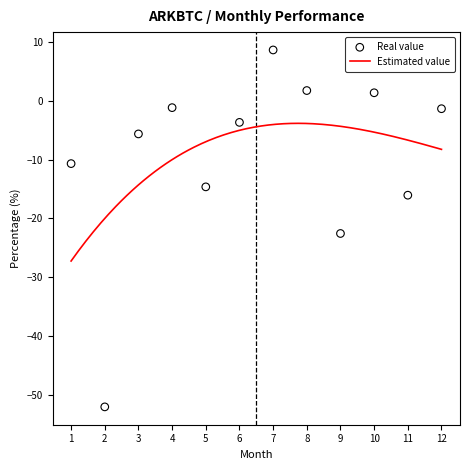

Between 7 and 9, which is larger?

7